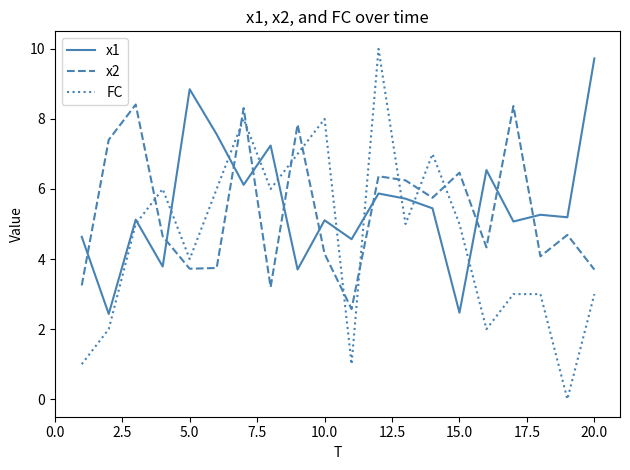

What is the lowest value of the x2 series?

2.6